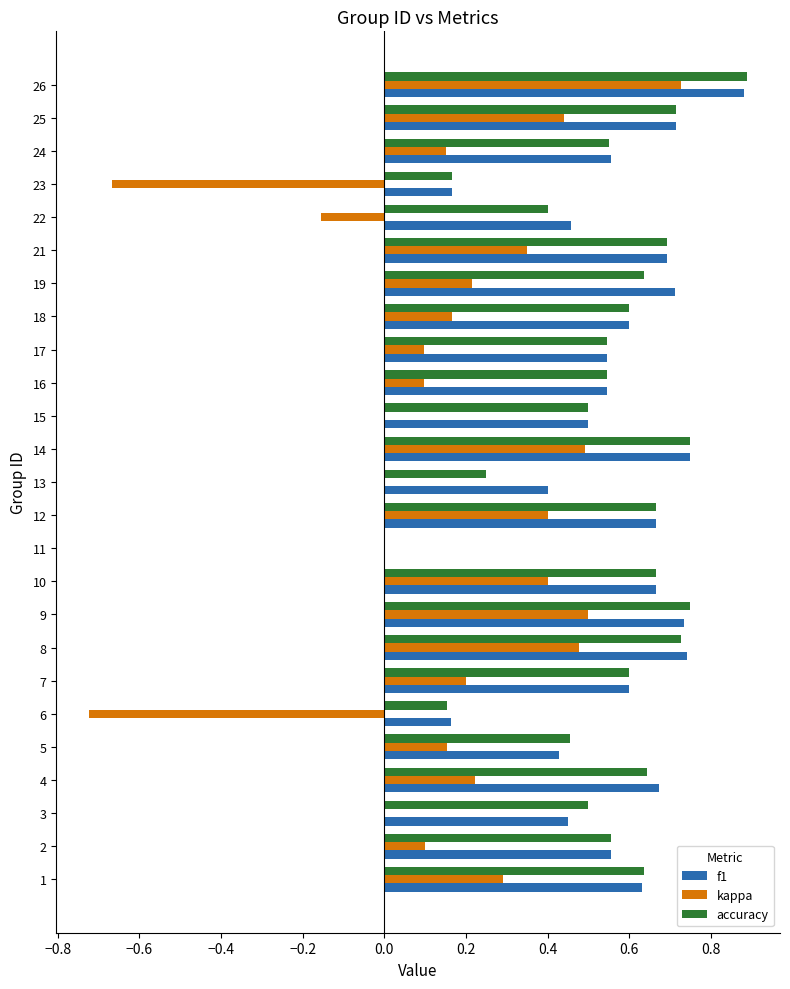

Is it true that accuracy equals 0.5 at 12?

False